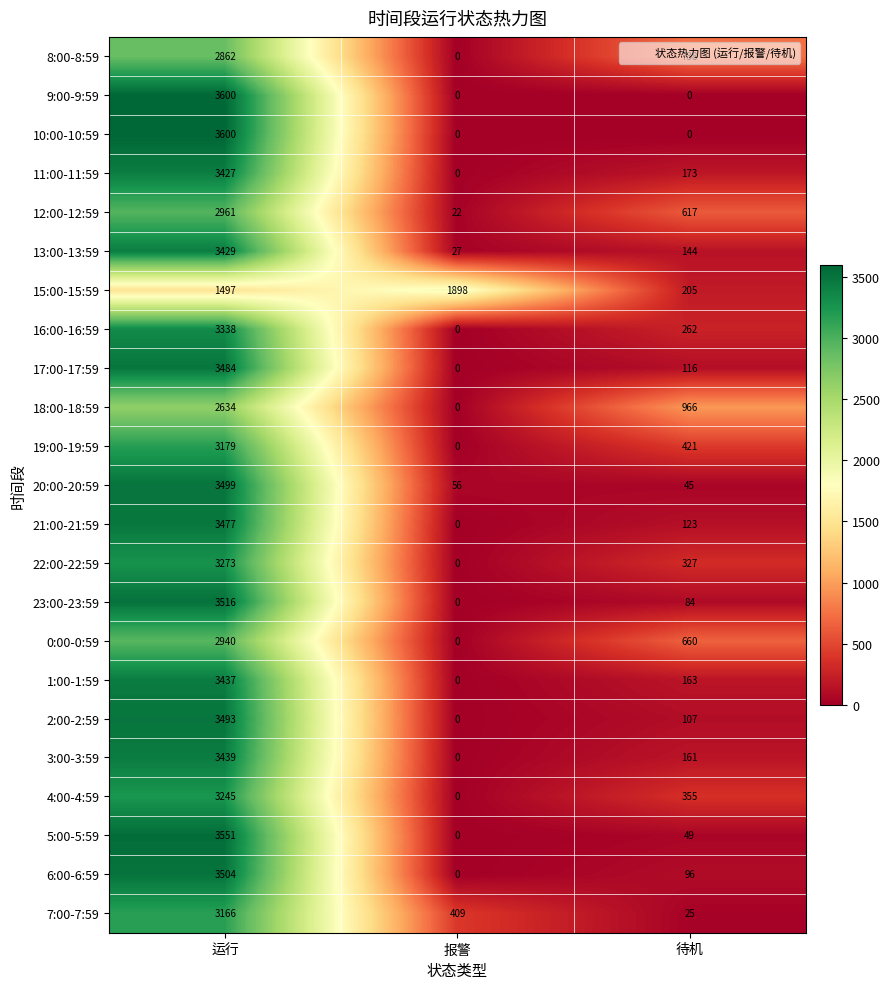

Which series changed the most between 报警 and 待机?

15:00-15:59